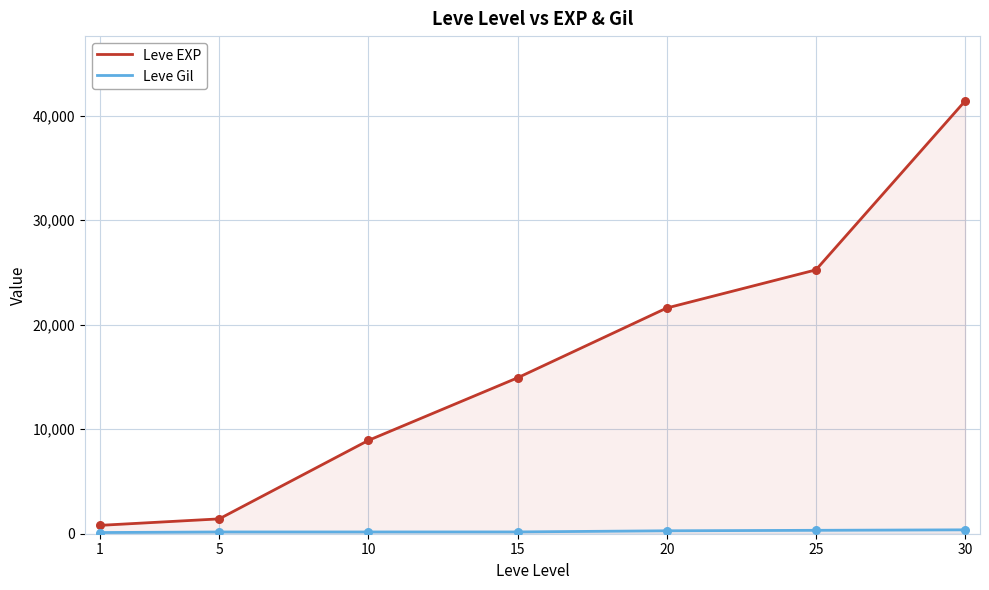

Which series has the largest total across all categories?

Leve EXP